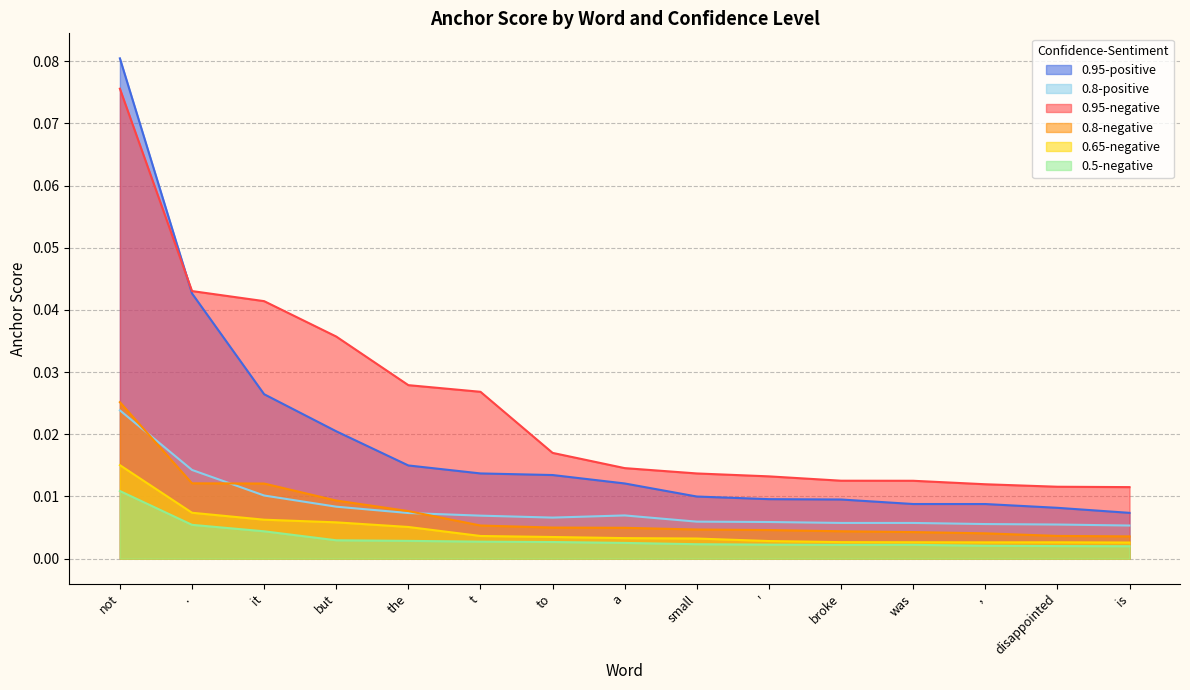

The 0.8-positive series shows 0.0 at was. True or false?

False